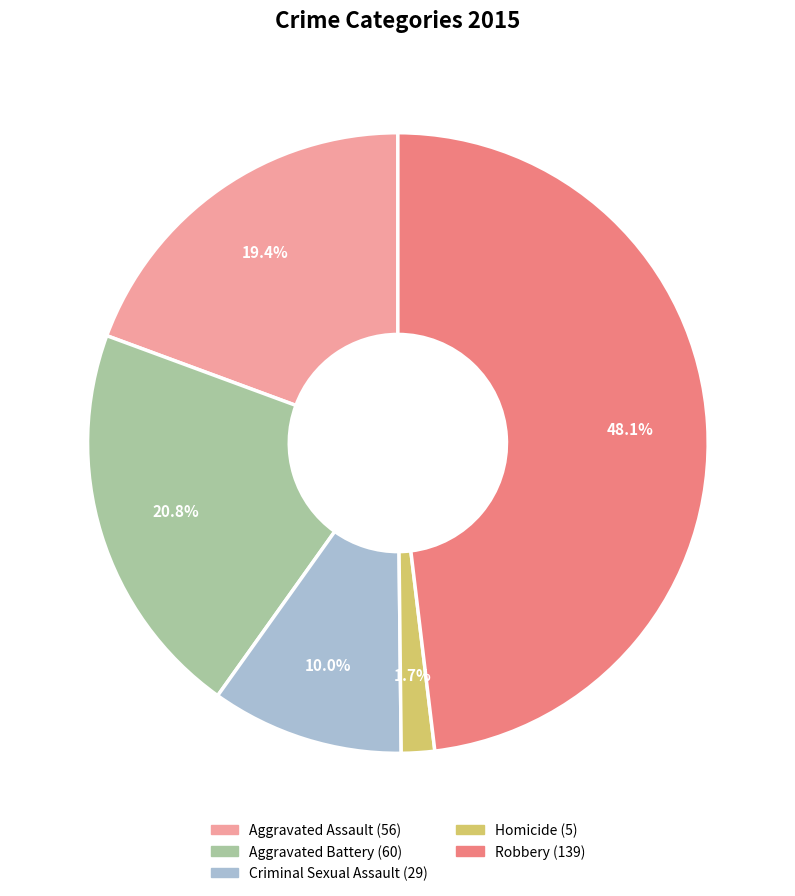

What is the largest slice in the pie chart?

Robbery